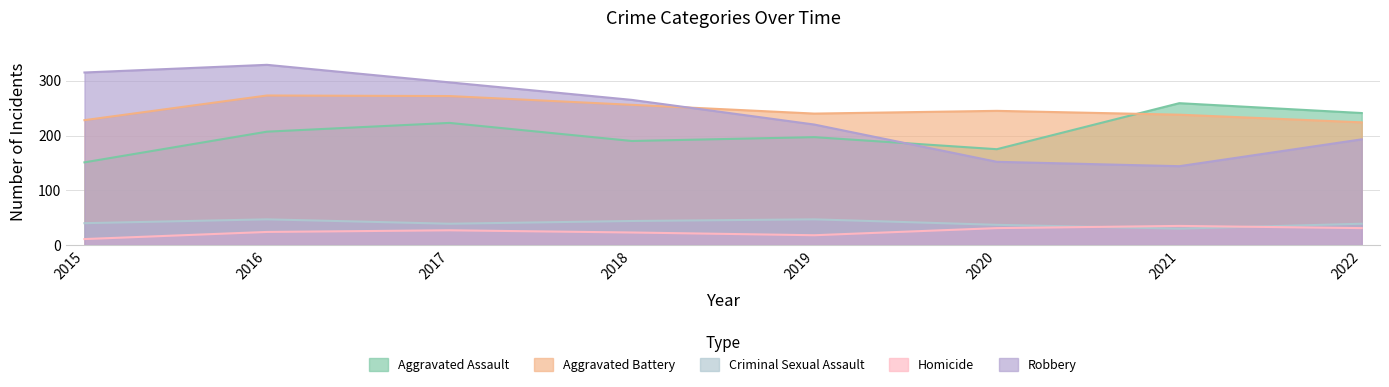

At which category is the sum across all series the highest?

2016